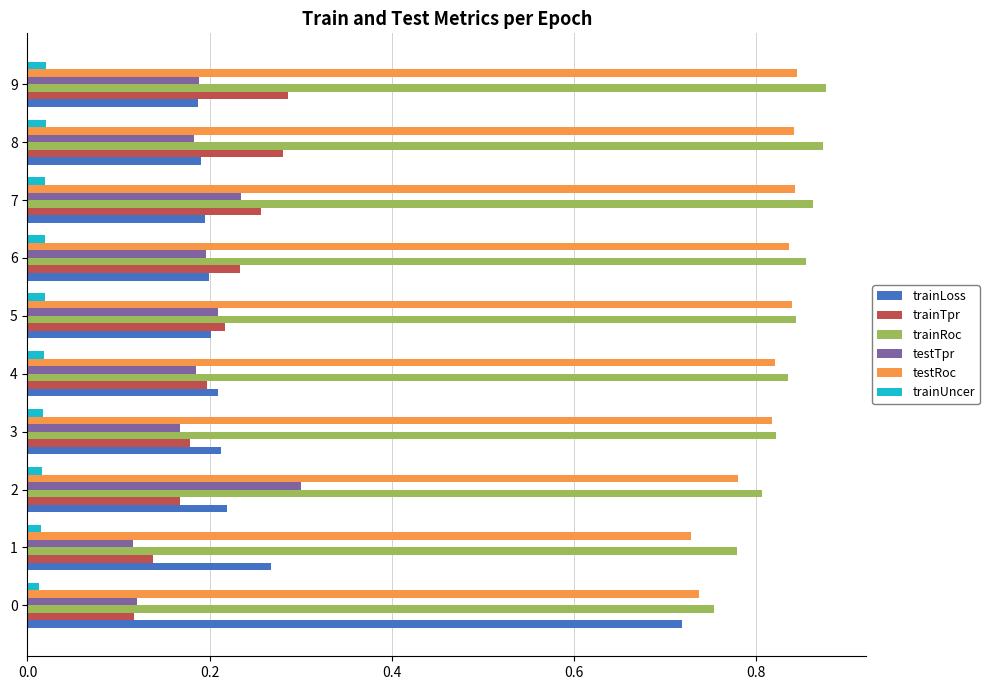

Is it true that testRoc equals 0.8 at 9?

True